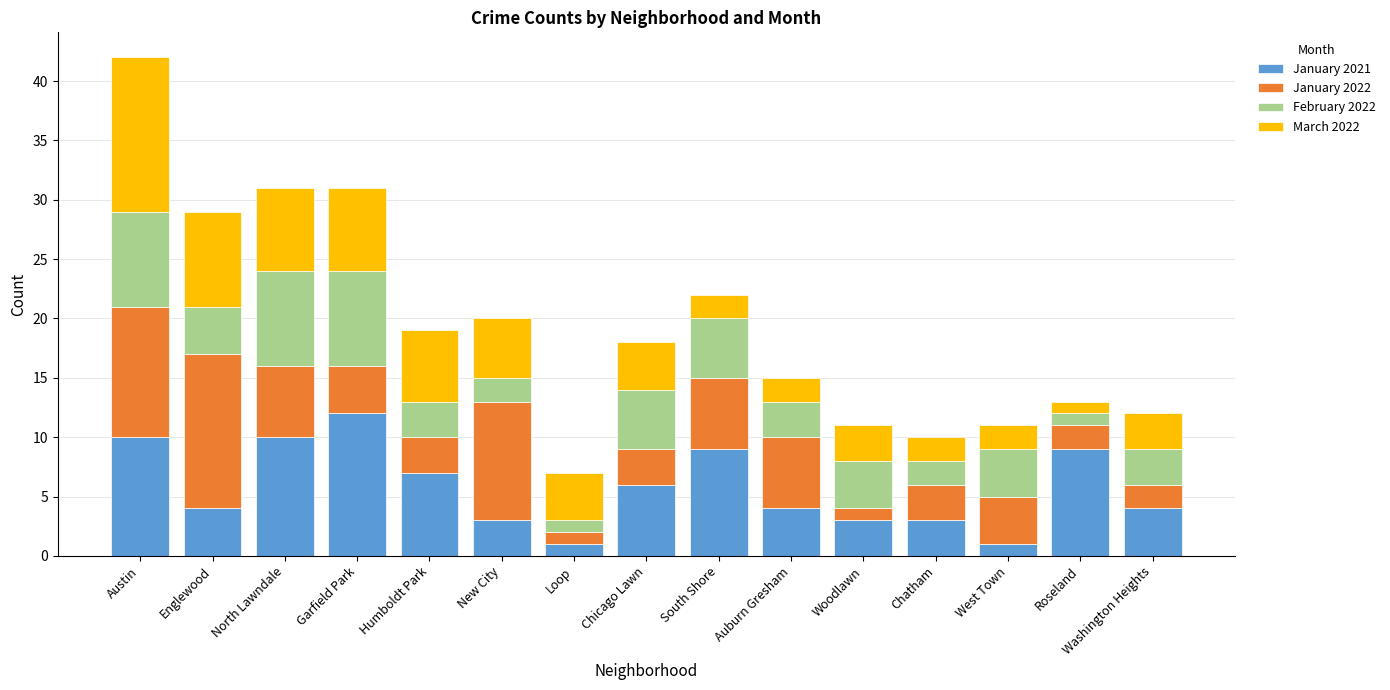

What is the highest value of the January 2021 series?

12